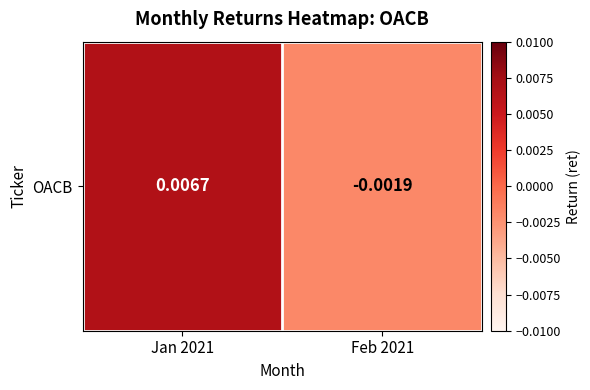

Is it true that the value at Jan 2021 is 0.0?

False